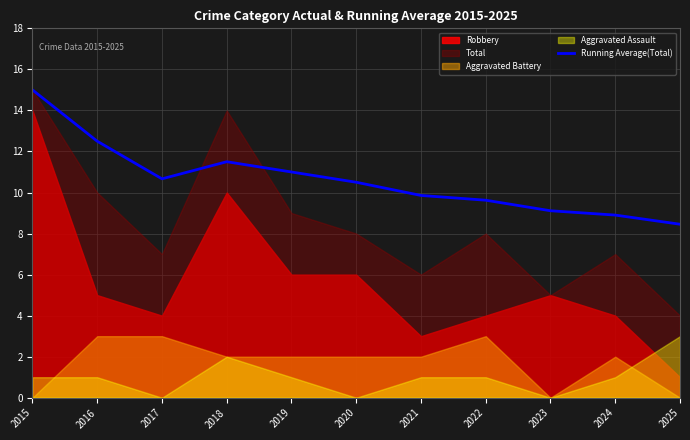

What is the difference between the maximum and minimum values?

6.5